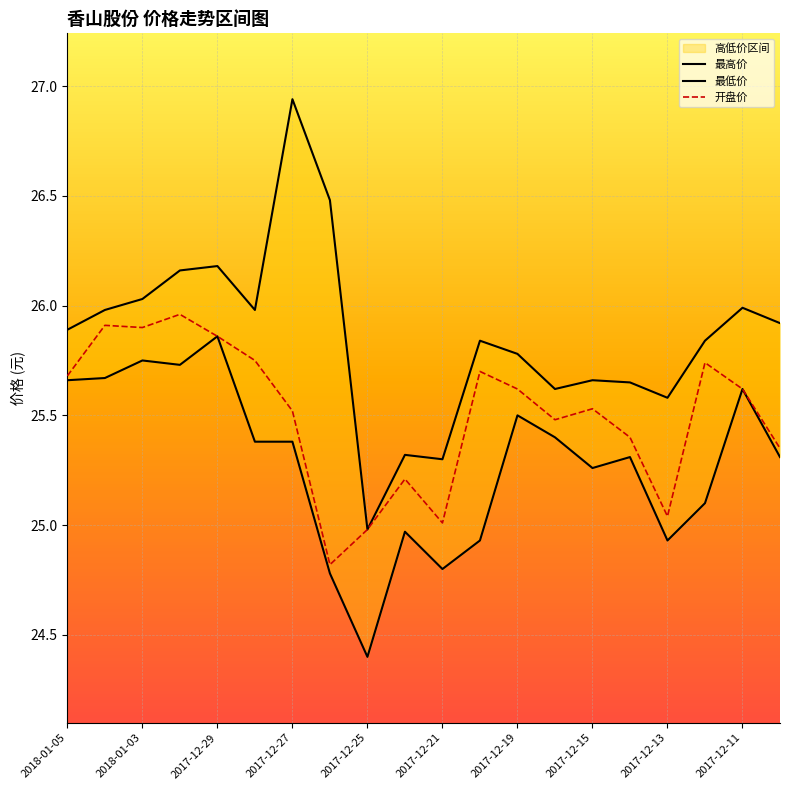

Is it true that 开盘价 equals 35.7 at 2017-12-29?

False